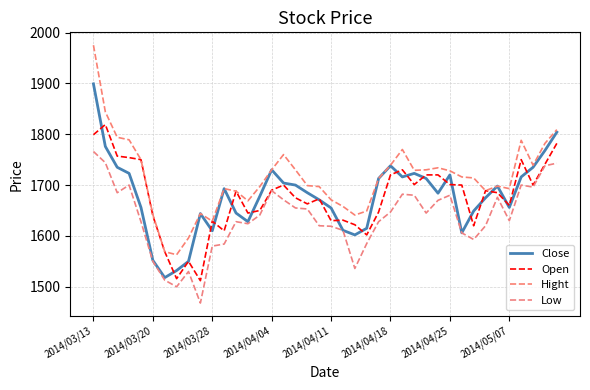

What is the average value of the Low series?

1635